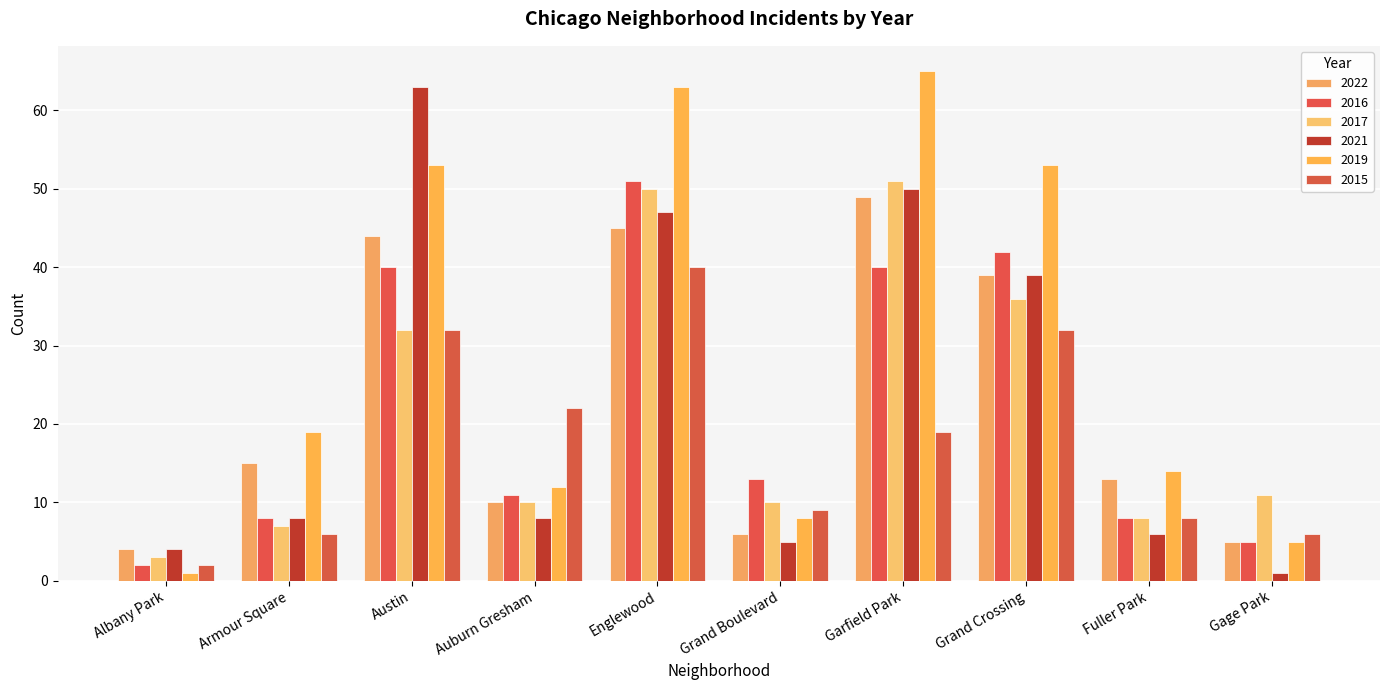

The value of 2021 at Austin is 63. True or false?

True